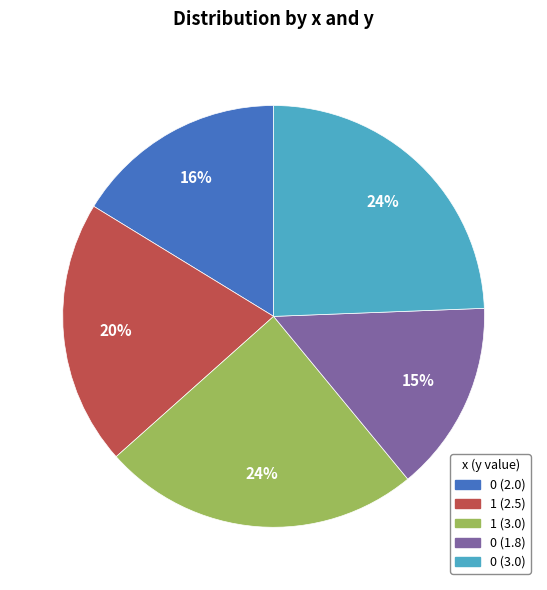

Count the number of slices in the pie.

5